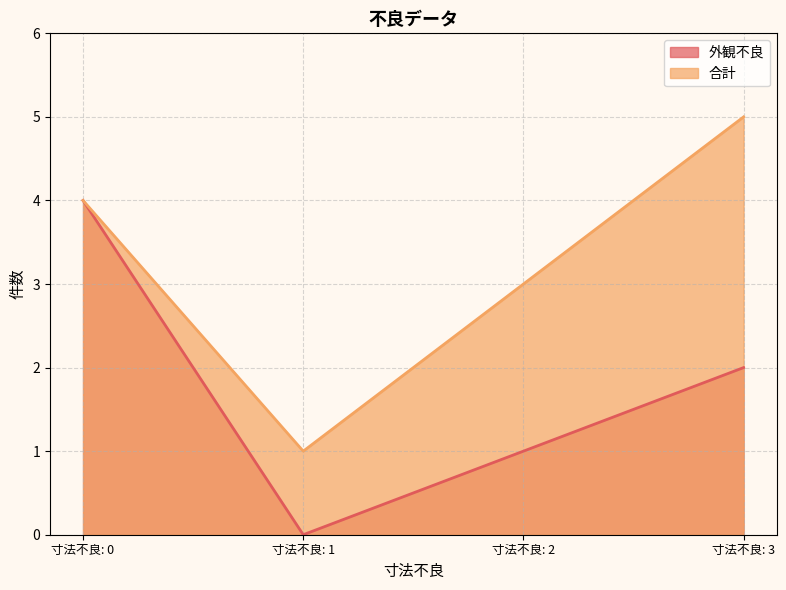

At how many categories does at least one series exceed 2?

3